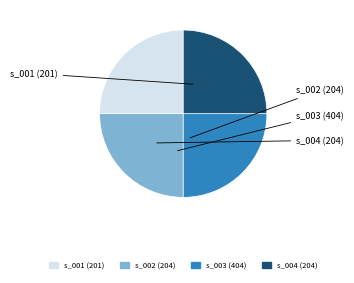

Is there a majority slice in this chart?

No